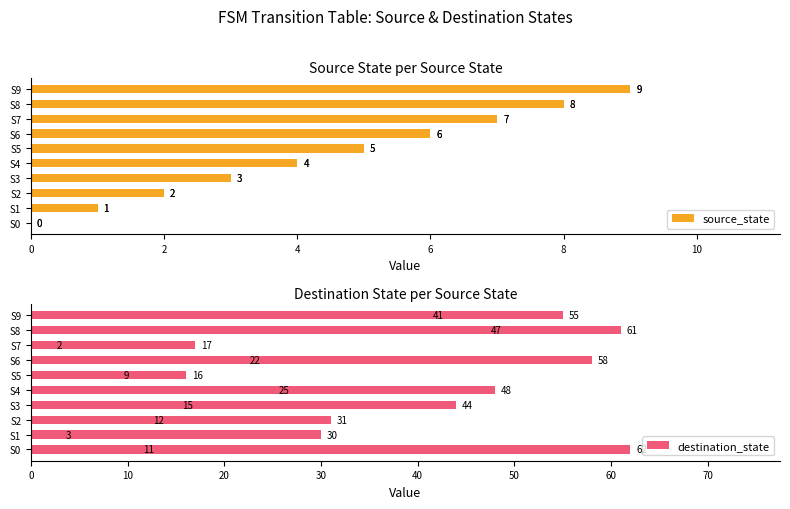

Reading right to left, what are all the values shown in this chart?

source_state: 9	9	8	8	7	7	6	6	5	5	4	4	3	3	2	2	1	1	0	0
destination_state: 41	55	61	47	17	2	22	58	9	16	25	48	44	15	12	31	30	3	62	11